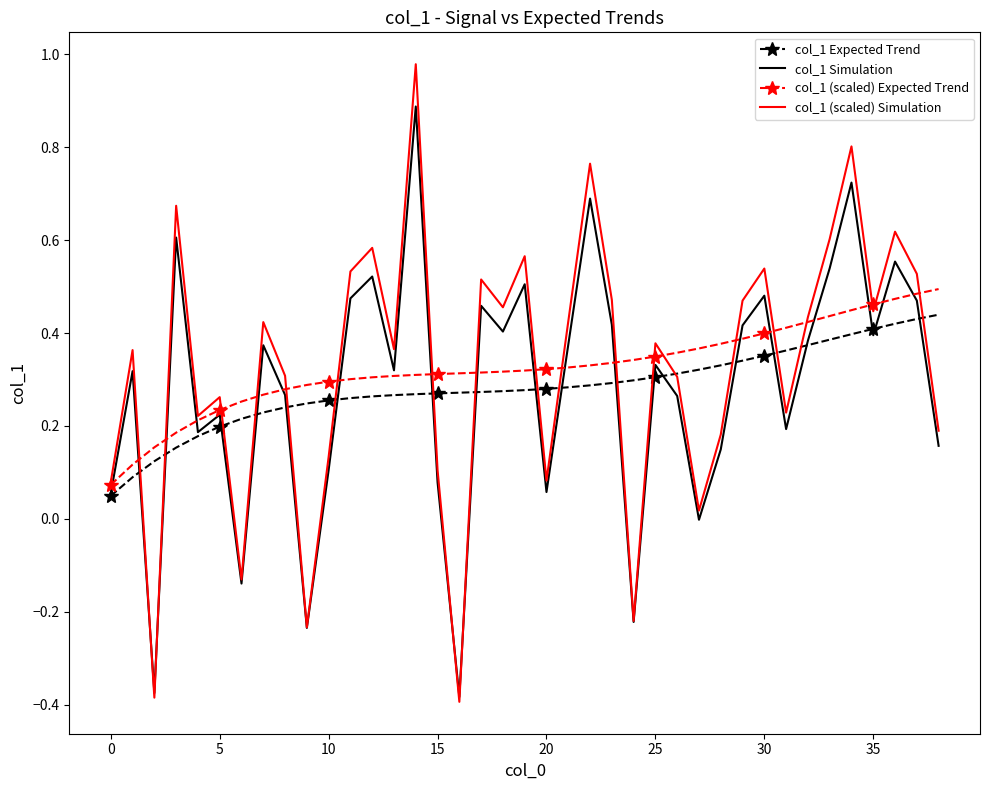

Which series has the largest range (max minus min)?

col_1 (scaled) Simulation